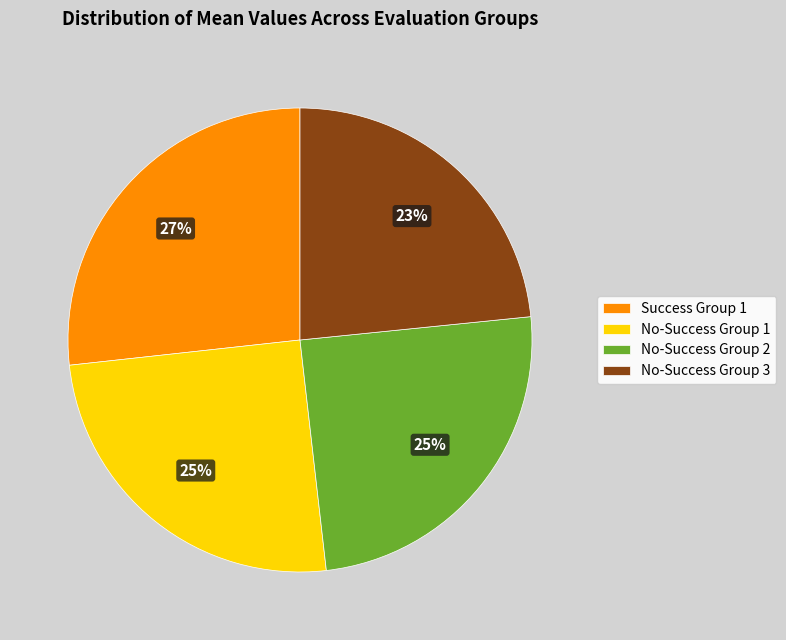

To the nearest percent, what is the combined percentage of No-Success Group 2 and No-Success Group 1?

50%